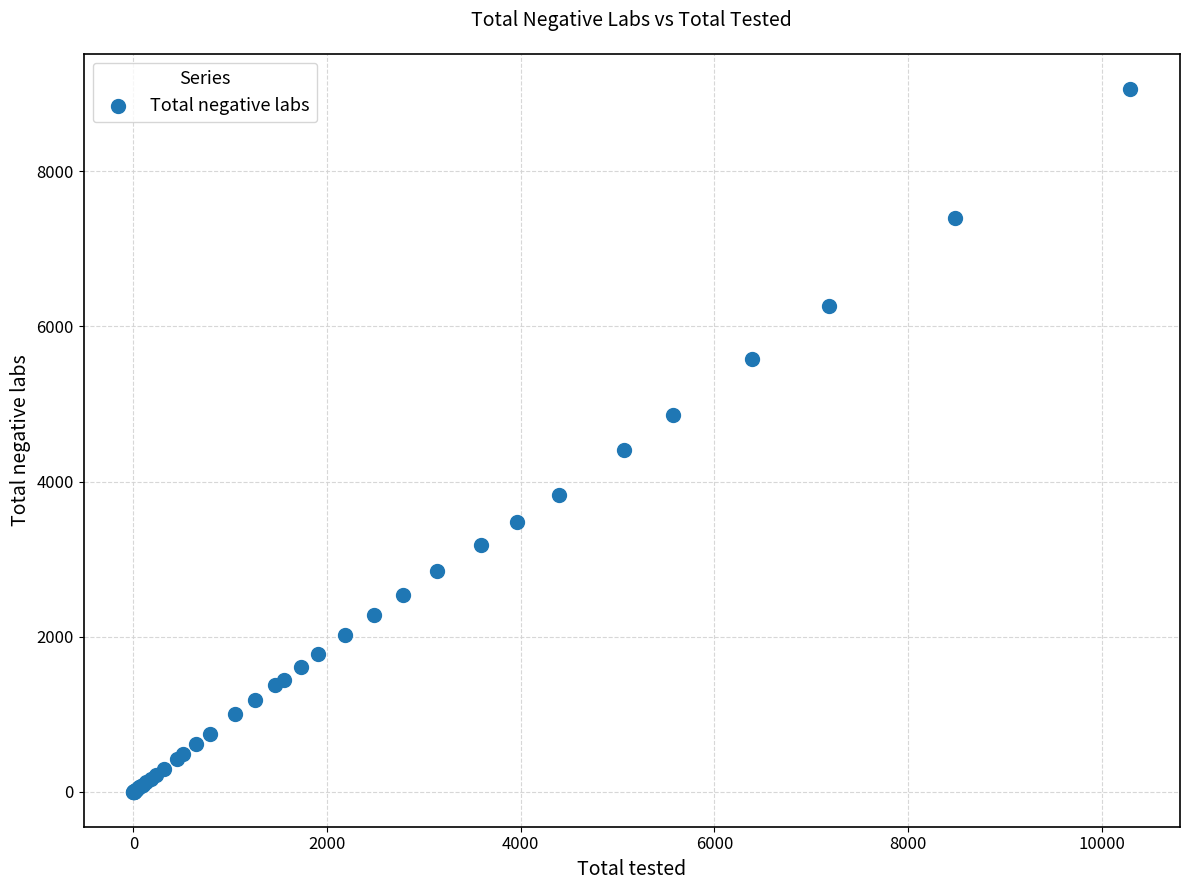

What Y value in the scatter plot is closest to 4532?

4412